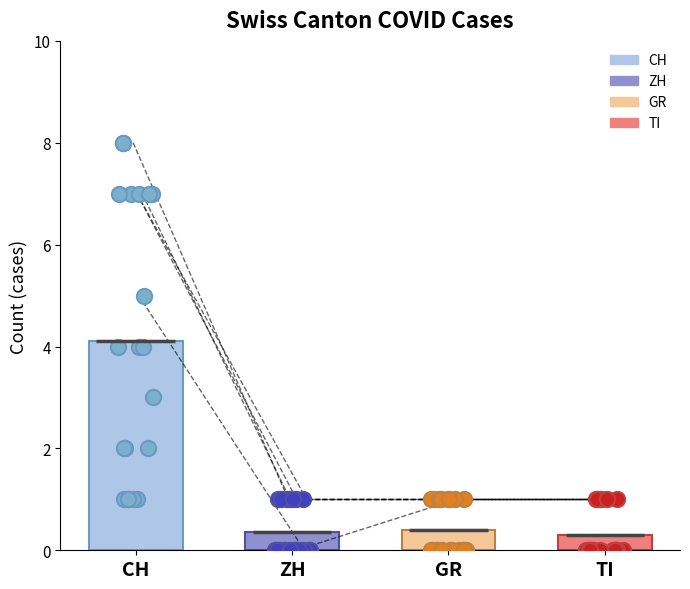

Which series contains the highest Y value?

CH